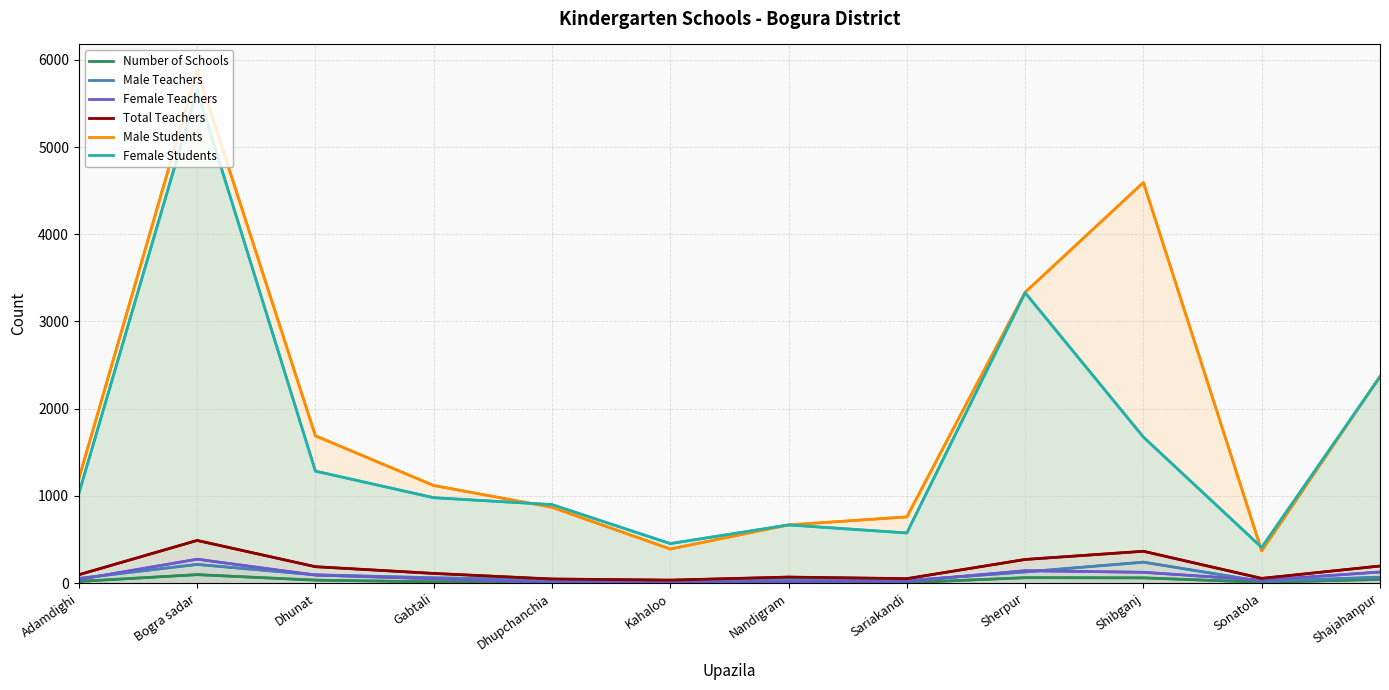

Which has a higher value, Adamdighi or Gabtali?

Adamdighi